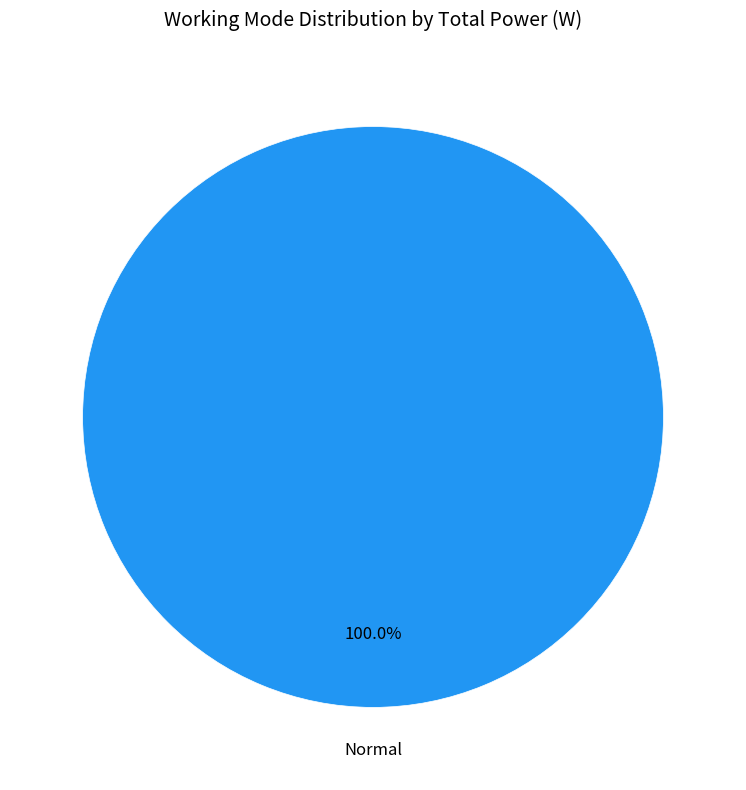

Is there a majority slice in this chart?

Yes